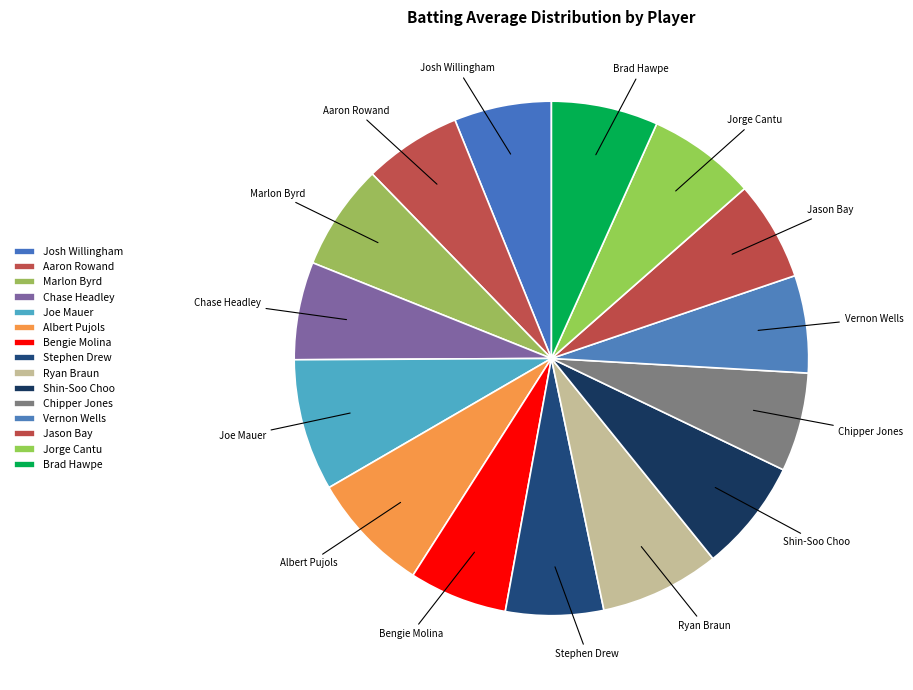

How many segments does this pie chart have?

15